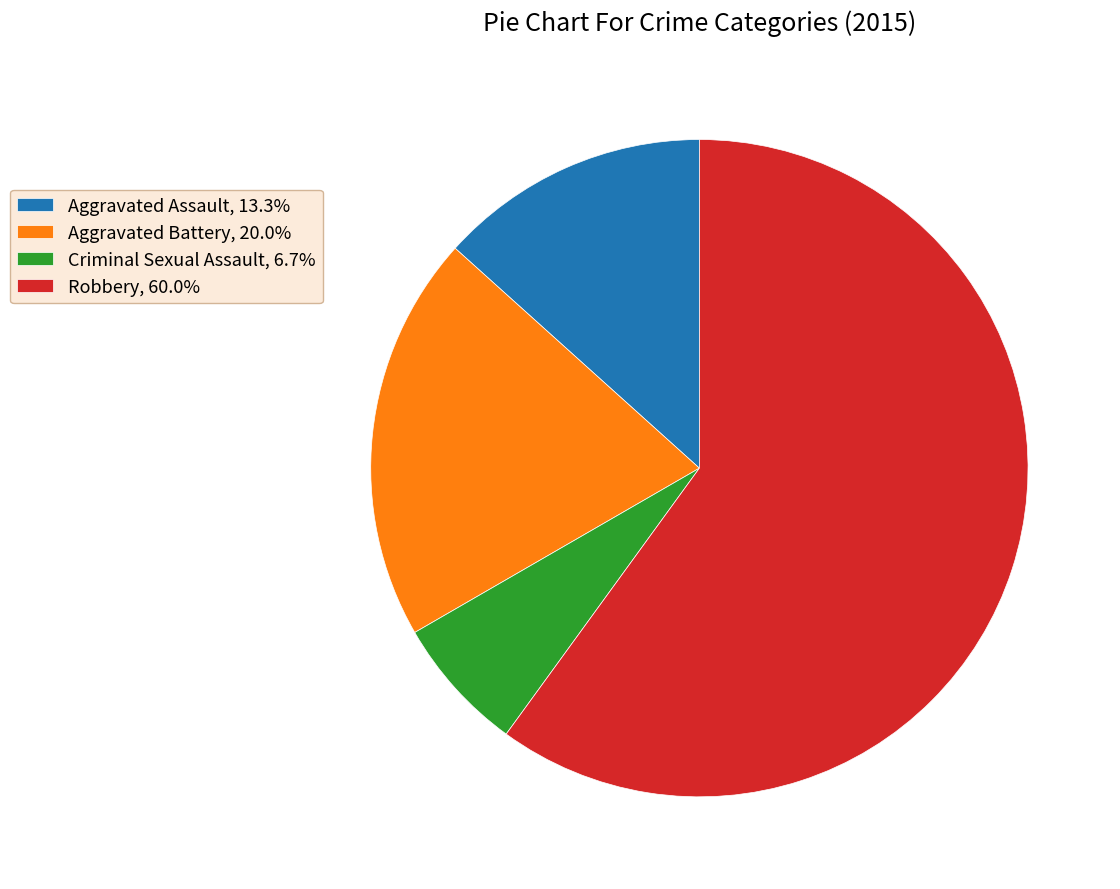

Does any single category account for the majority?

Yes